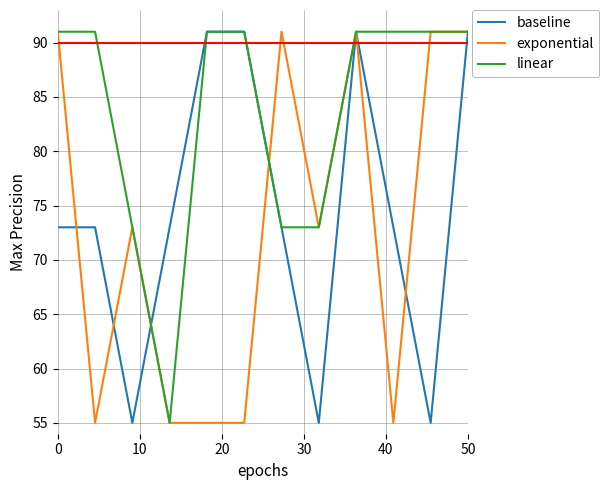

Which series has the largest total across all categories?

linear